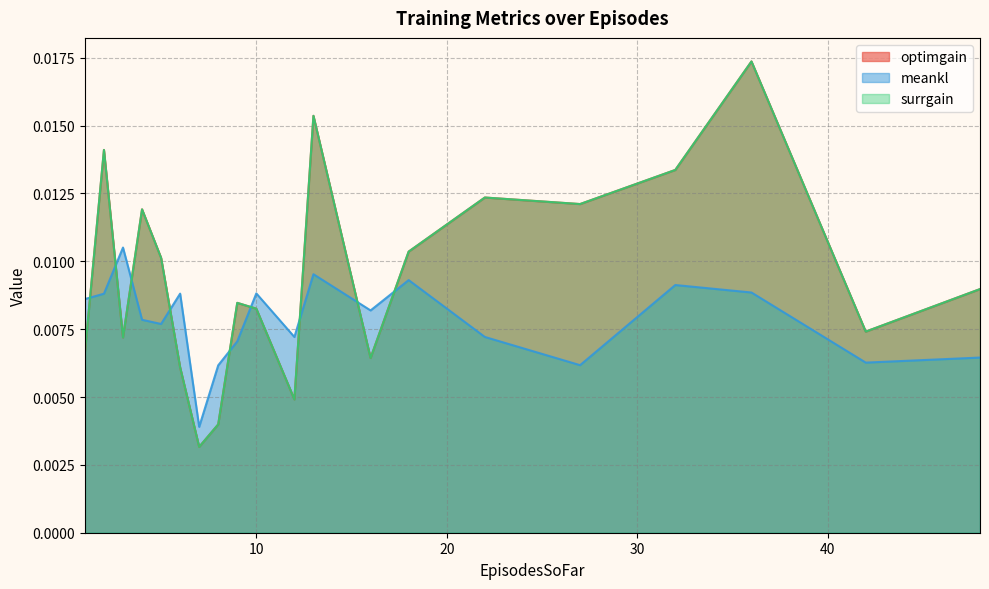

List the labels in order of meankl value, smallest first.

7, 8, 27, 42, 48, 9, 12, 22, 5, 4, 16, 1, 2, 6, 10, 36, 32, 18, 13, 3